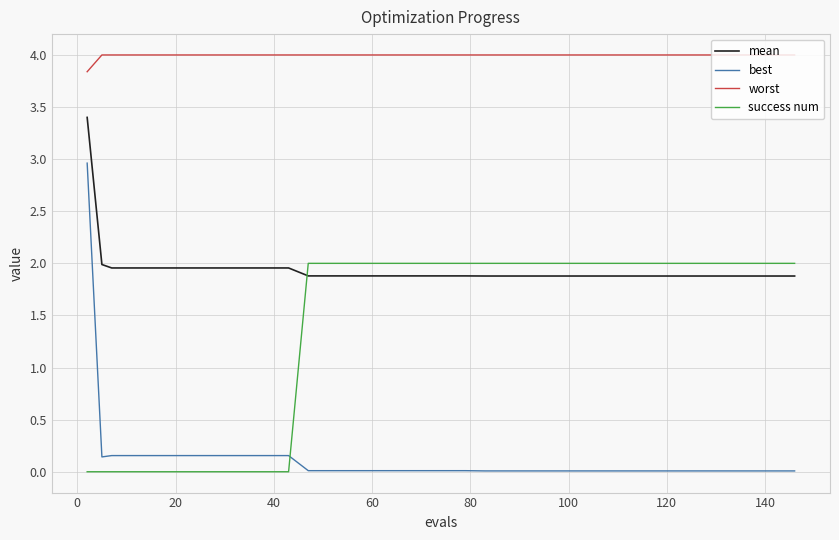

True or false: worst and best intersect in this chart.

False